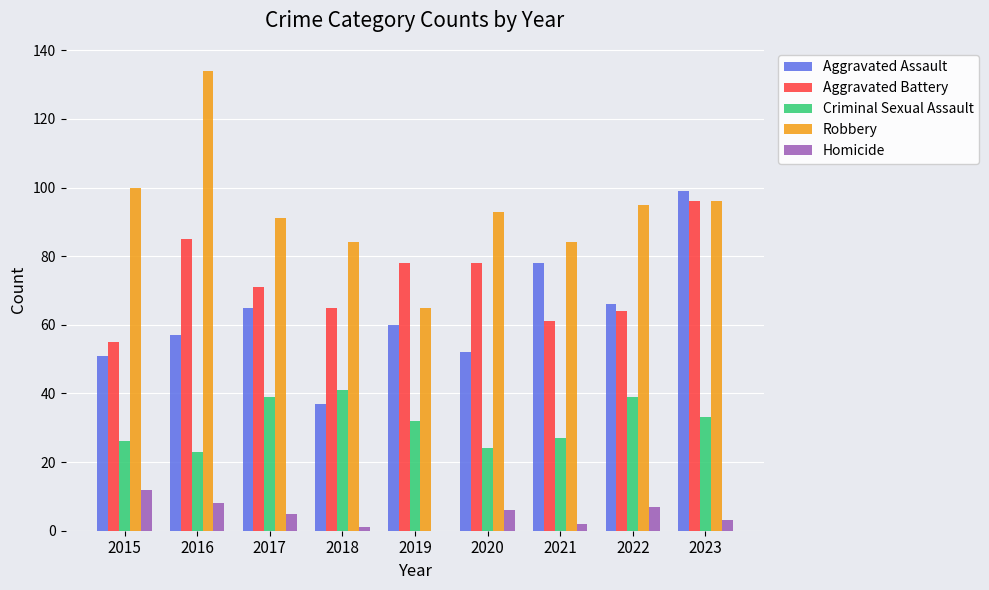

Which series has the largest range (max minus min)?

Robbery